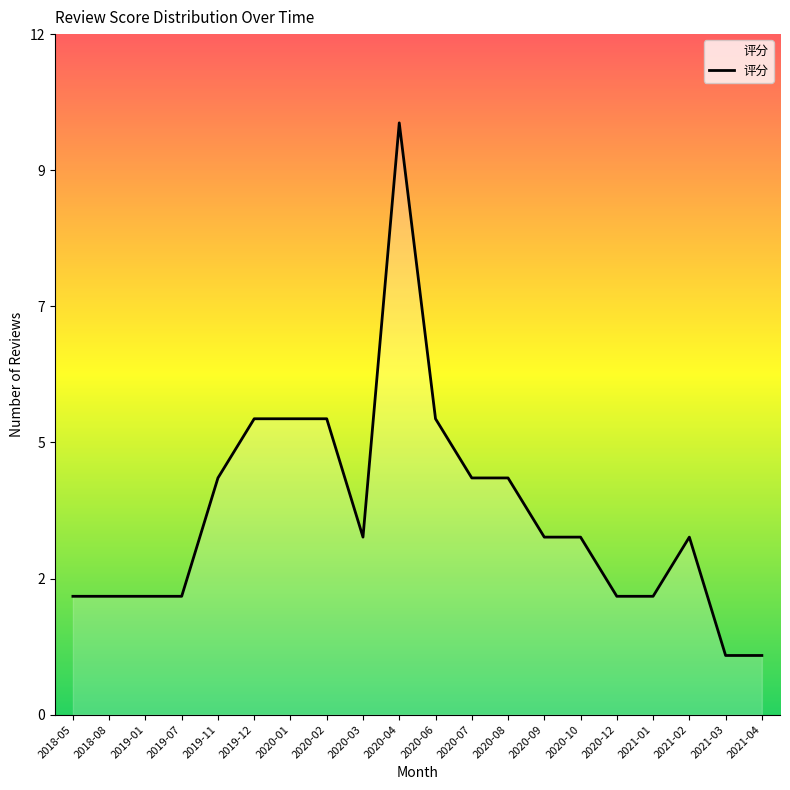

List the labels in order of value, smallest first.

2021-03, 2021-04, 2018-05, 2018-08, 2019-01, 2019-07, 2020-12, 2021-01, 2020-03, 2020-09, 2020-10, 2021-02, 2019-11, 2020-07, 2020-08, 2019-12, 2020-01, 2020-02, 2020-06, 2020-04